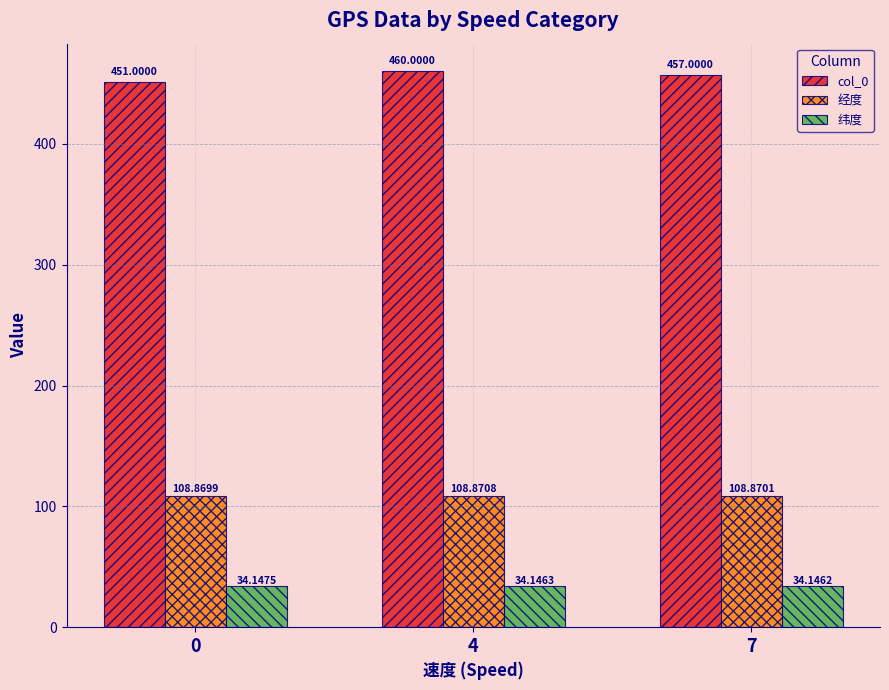

What is the average value of the col_0 series?

456.0